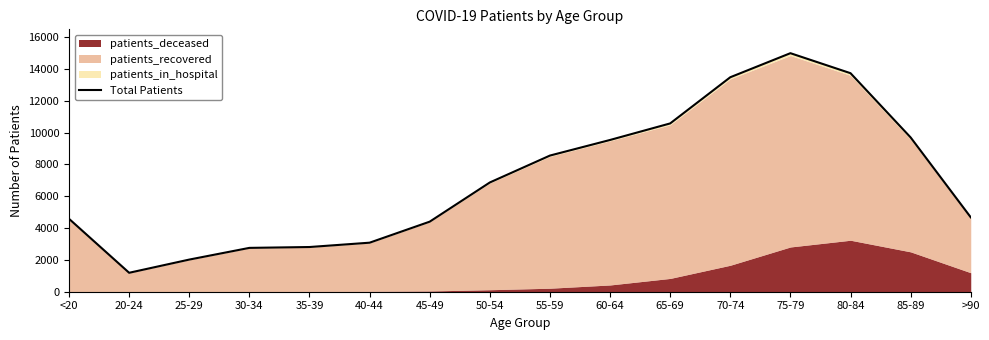

List the labels in order of value, largest first.

75-79, 80-84, 70-74, 65-69, 85-89, 60-64, 55-59, 50-54, >90, <20, 45-49, 40-44, 35-39, 30-34, 25-29, 20-24